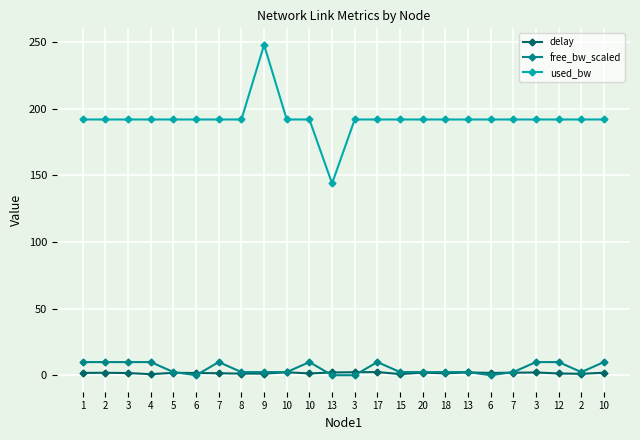

What is the sum of the free_bw_scaled values at 5 and 7?

12.5